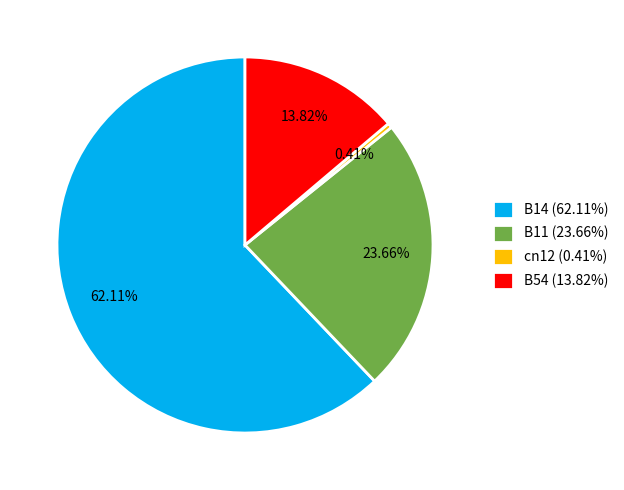

Which category has the biggest portion of the pie?

B14 (62.11%)